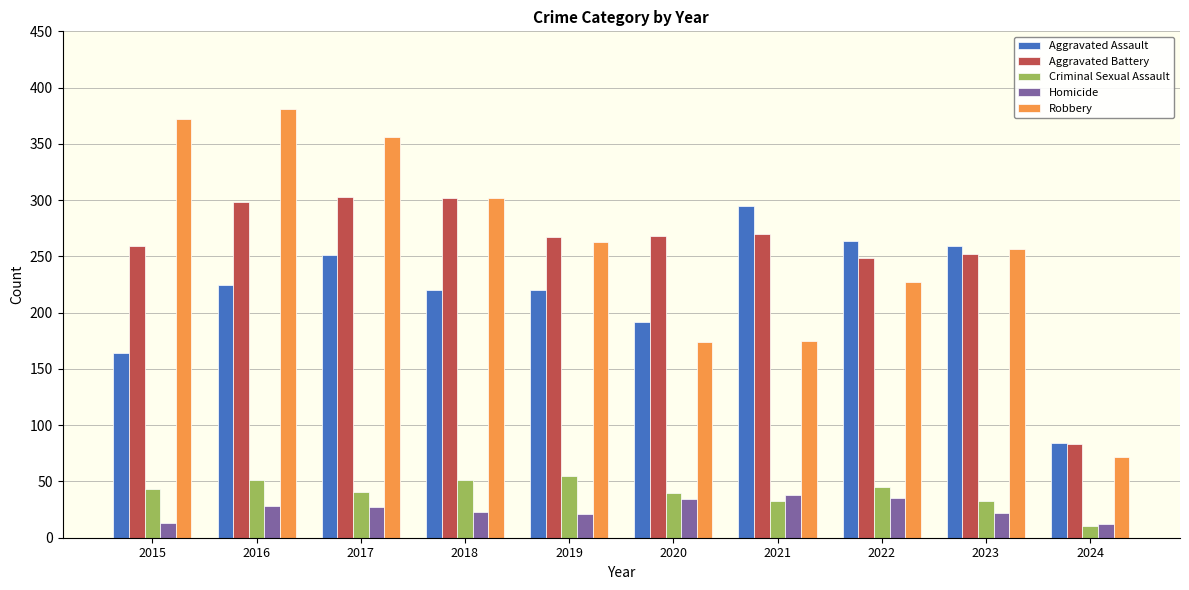

Are the bars grouped side by side (vs. stacked)?

Yes